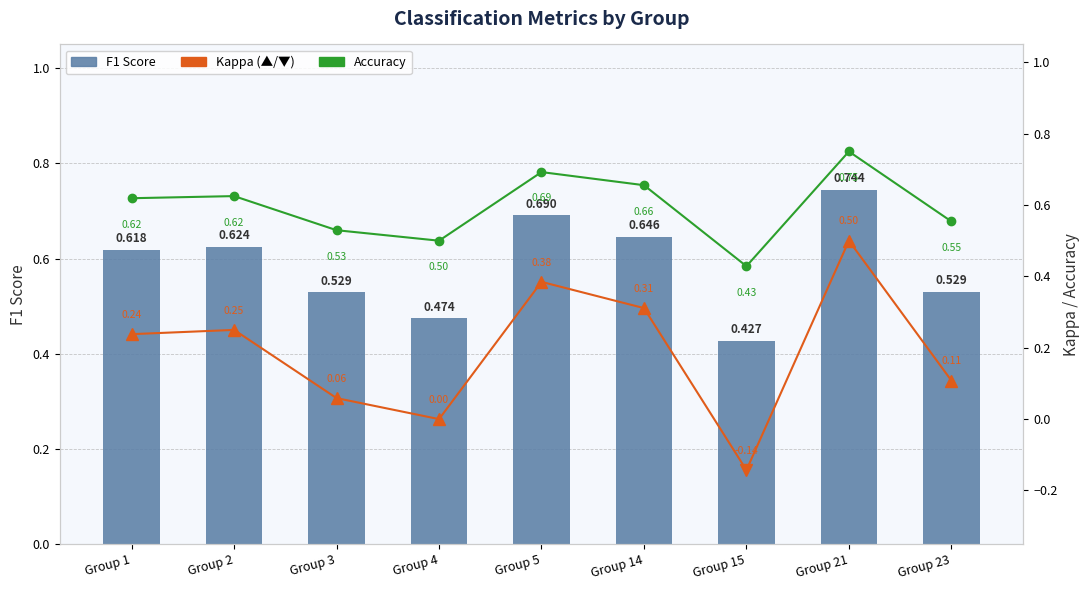

What is the value of the Accuracy bar at the 9th from the left?

0.6